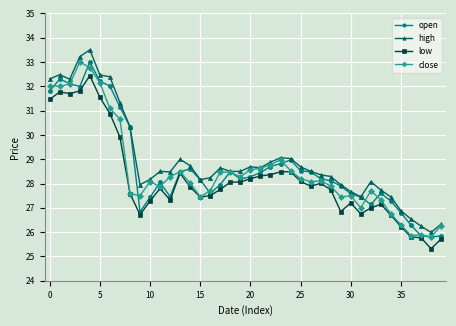

What is the value of the close point at the 17th from the left?

27.7